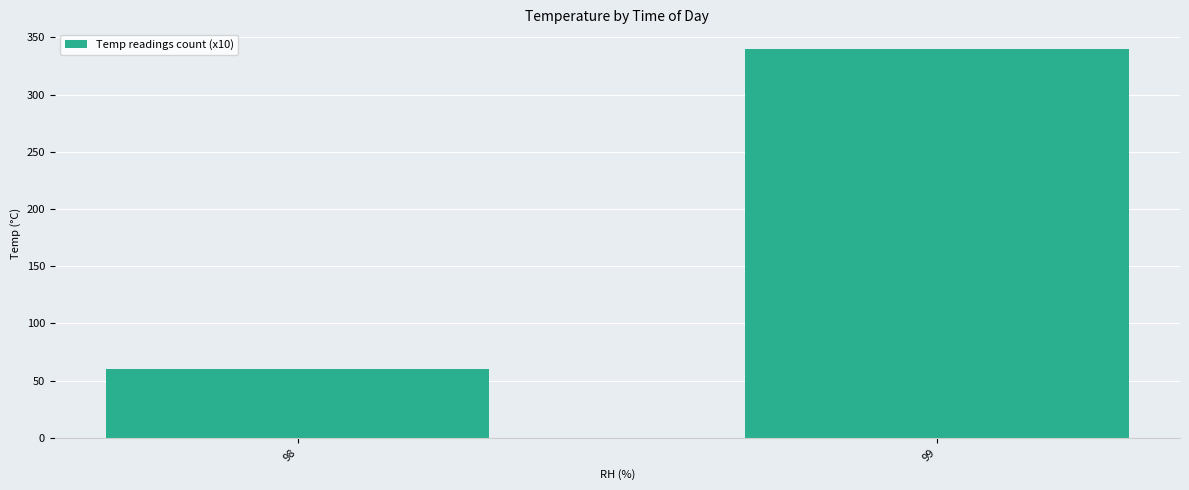

How many values are below 340?

1